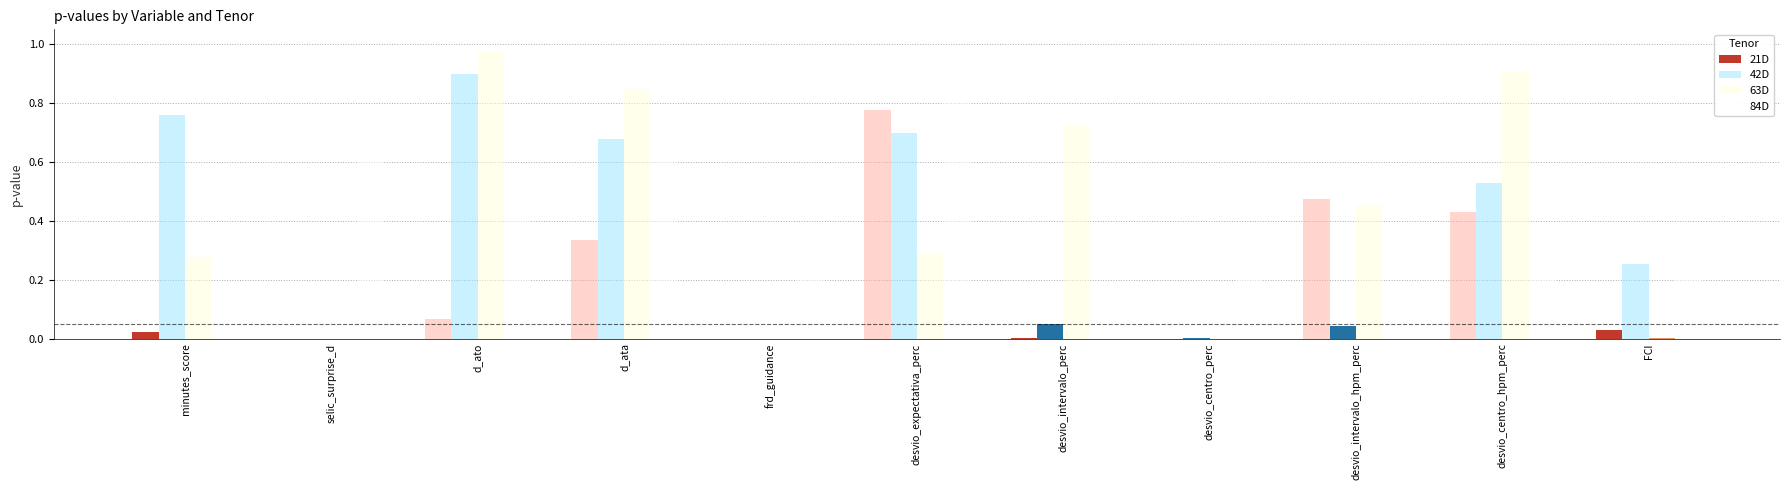

Which category has the lowest value across all series?

frd_guidance